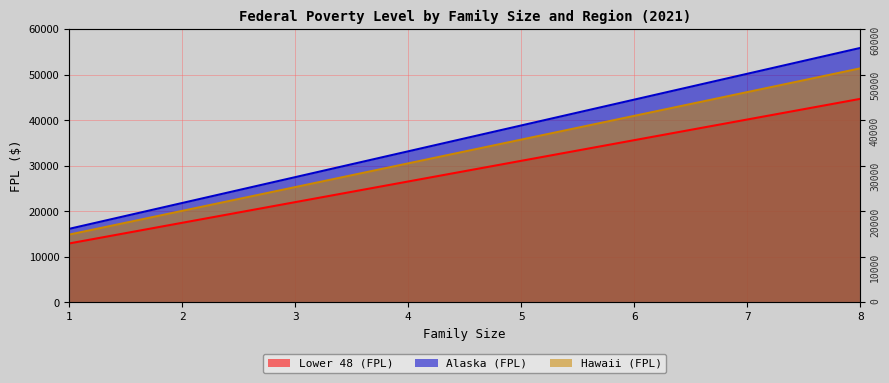

True or false: Hawaii (FPL) and Lower 48 (FPL) intersect in this chart.

False